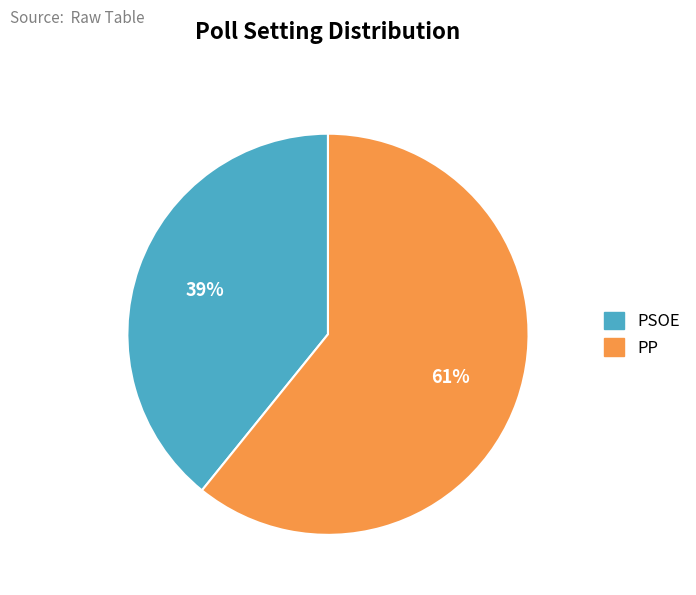

Count the number of slices in the pie.

2